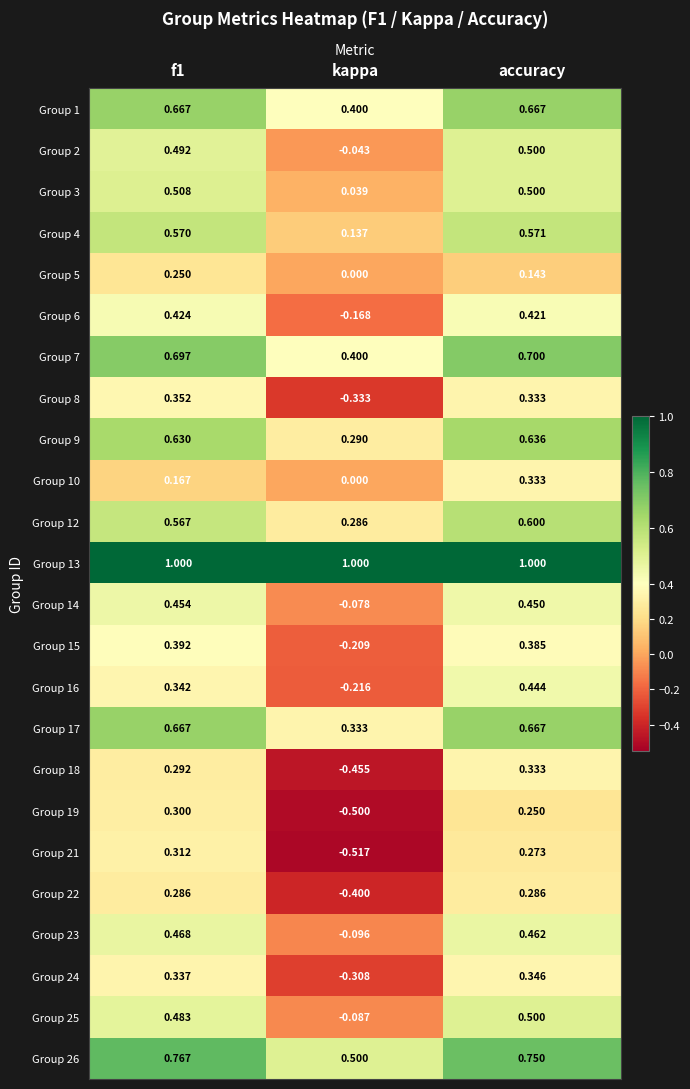

At which label is Group 23 closest to 0?

kappa